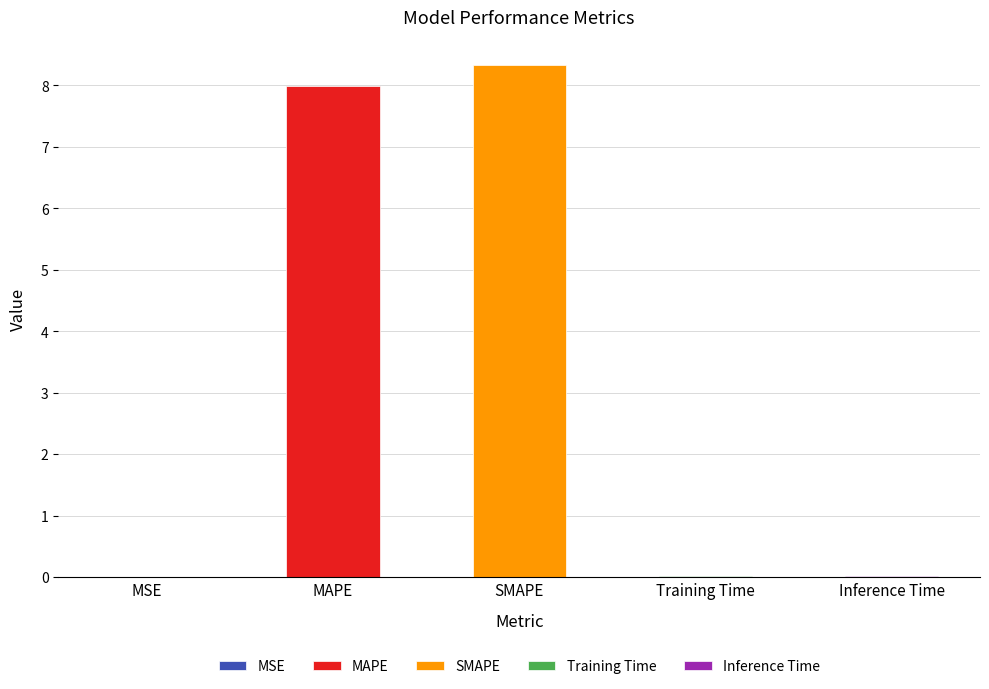

Rank the categories by value from highest to lowest.

SMAPE, MAPE, Inference Time, Training Time, MSE